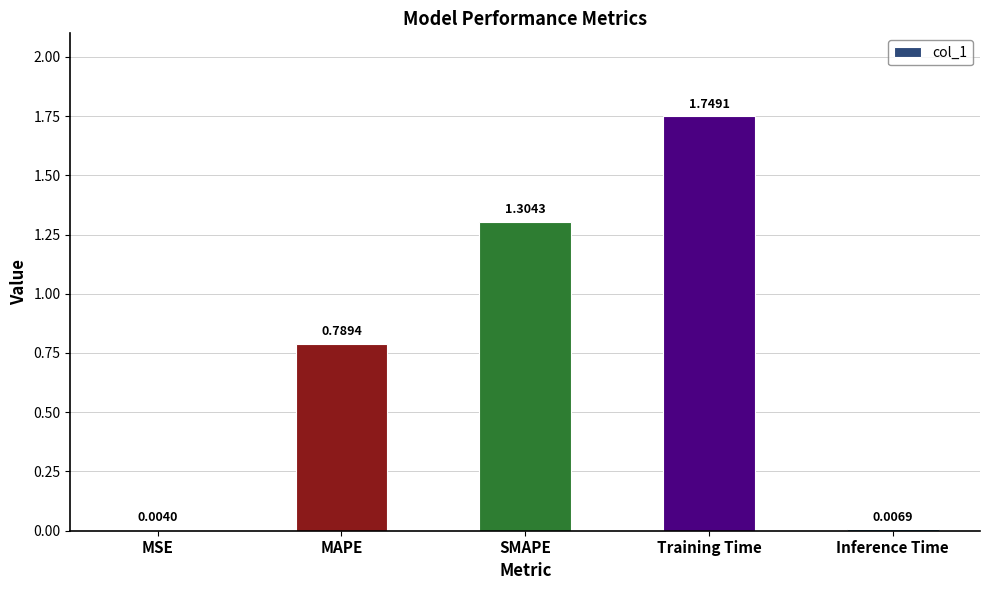

What is the sum of all values?

3.9